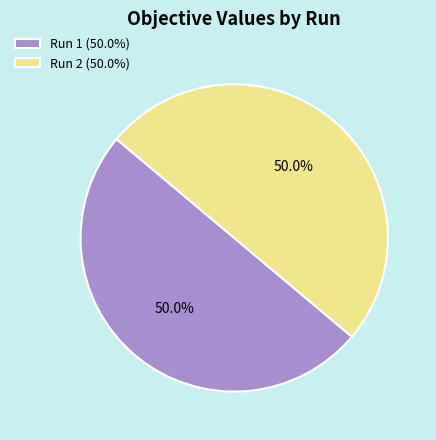

Do Run 1 (50.0%) and Run 2 (50.0%) together represent more than half of the pie?

Yes